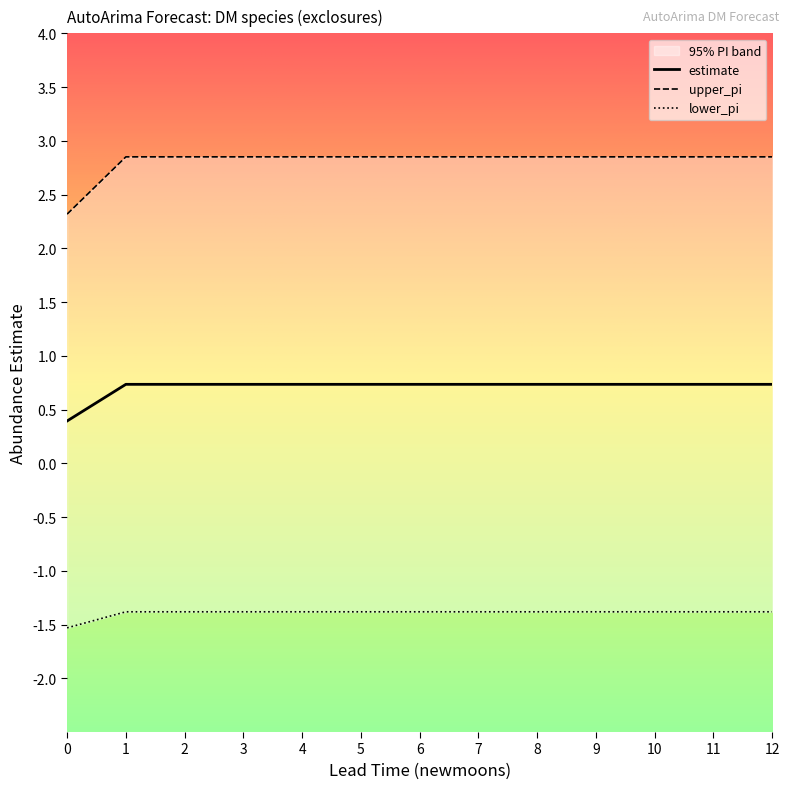

Which series has the largest total across all categories?

upper_pi